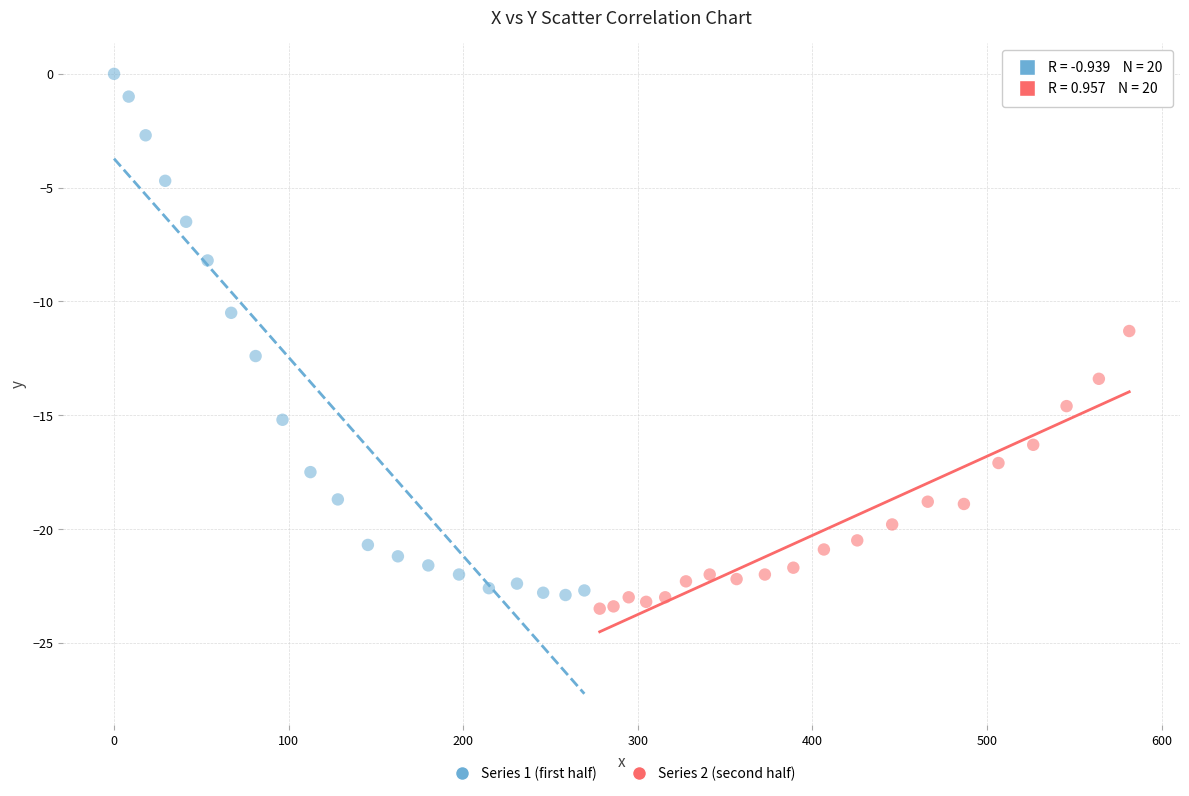

Which series has the widest spread of Y values?

Series 1 (first half)